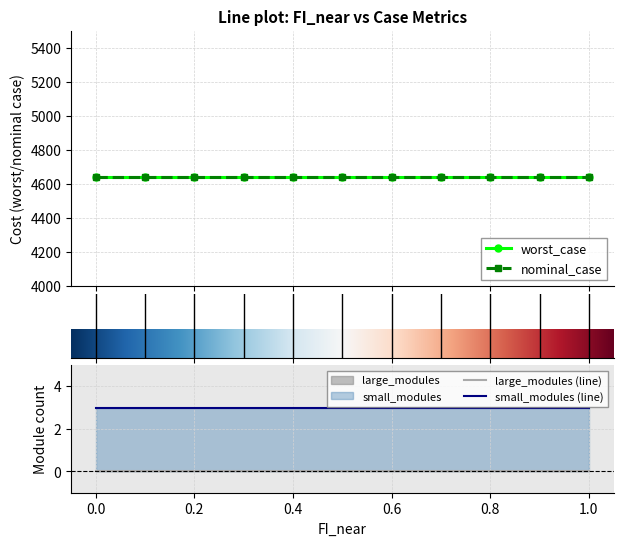

Does the chart have visible grid lines?

Yes